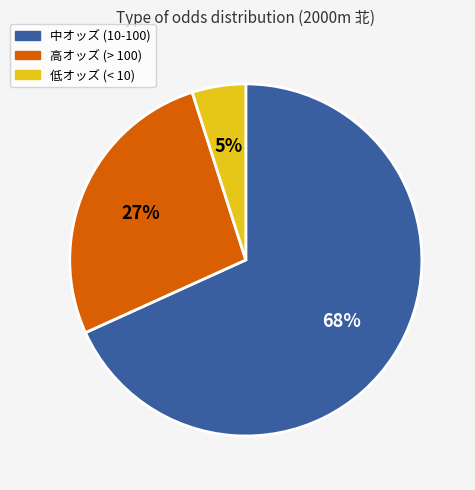

To the nearest percent, what is the difference between the largest and smallest slice percentages?

63%